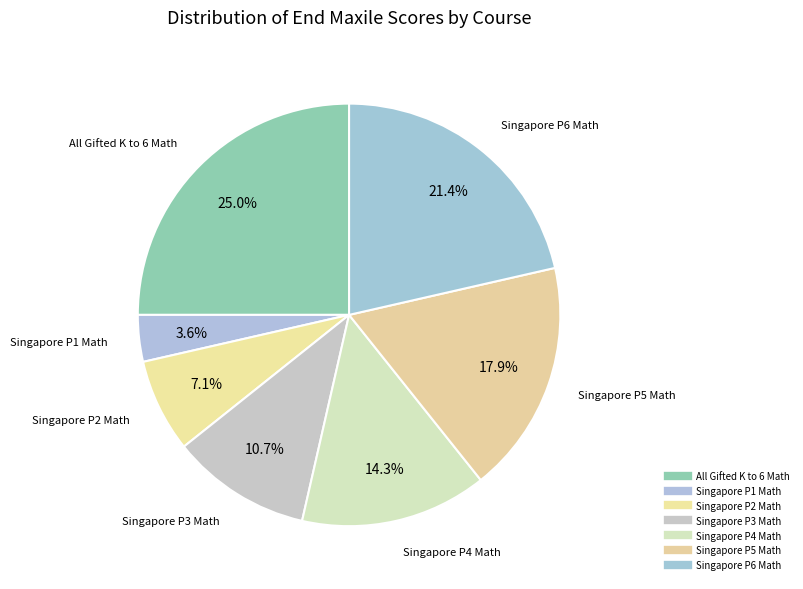

Between Singapore P6 Math and Singapore P4 Math, which is larger?

Singapore P6 Math